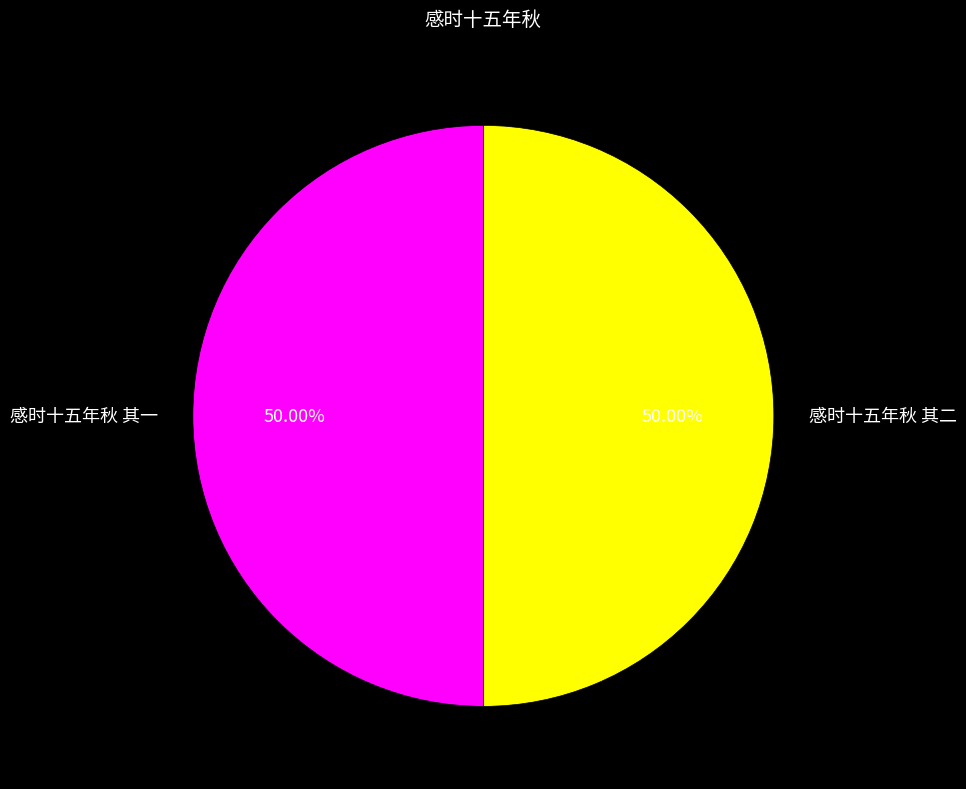

What is the ratio of the value at 感时十五年秋 其一 to the value at 感时十五年秋 其二?

1.0